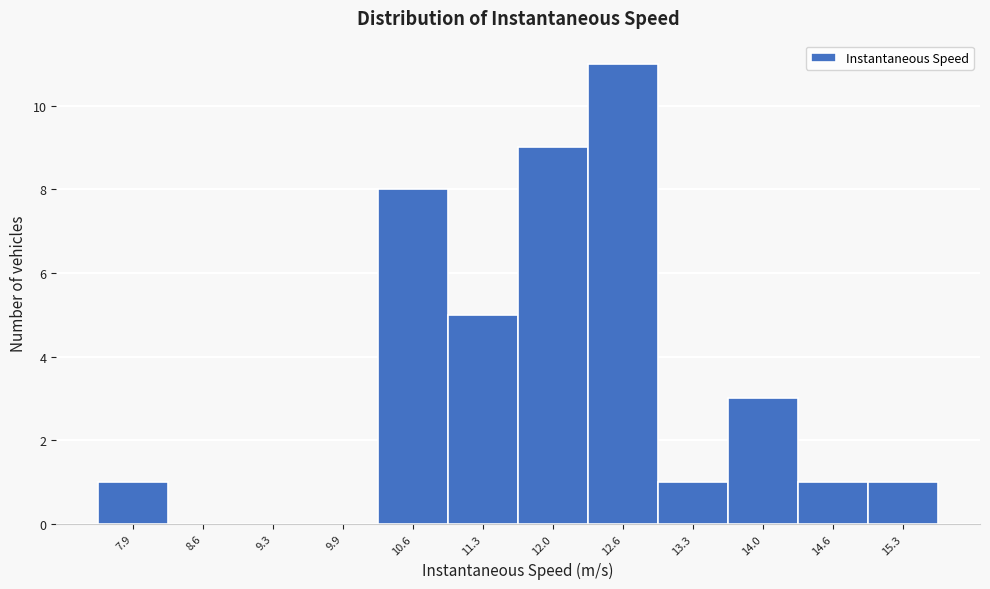

Reading right to left, transcribe all the data shown in this chart.

15.3=1	14.6=1	14.0=3	13.3=1	12.6=11	12.0=9	11.3=5	10.6=8	9.9=0	9.3=0	8.6=0	7.9=1